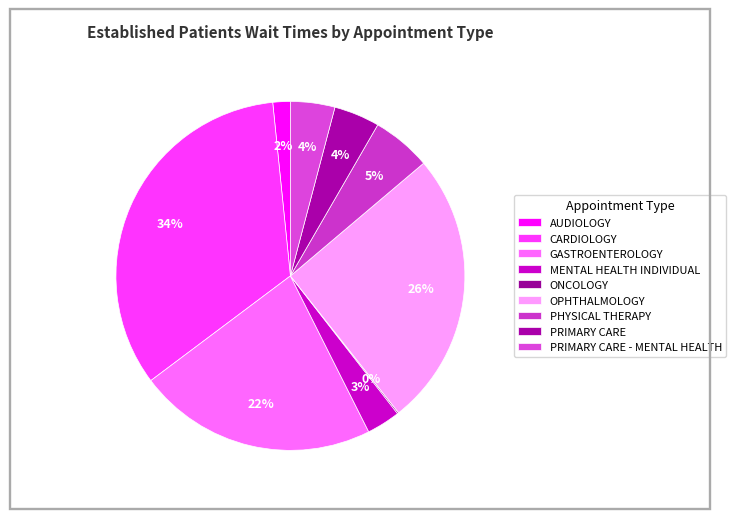

How many segments does this pie chart have?

9